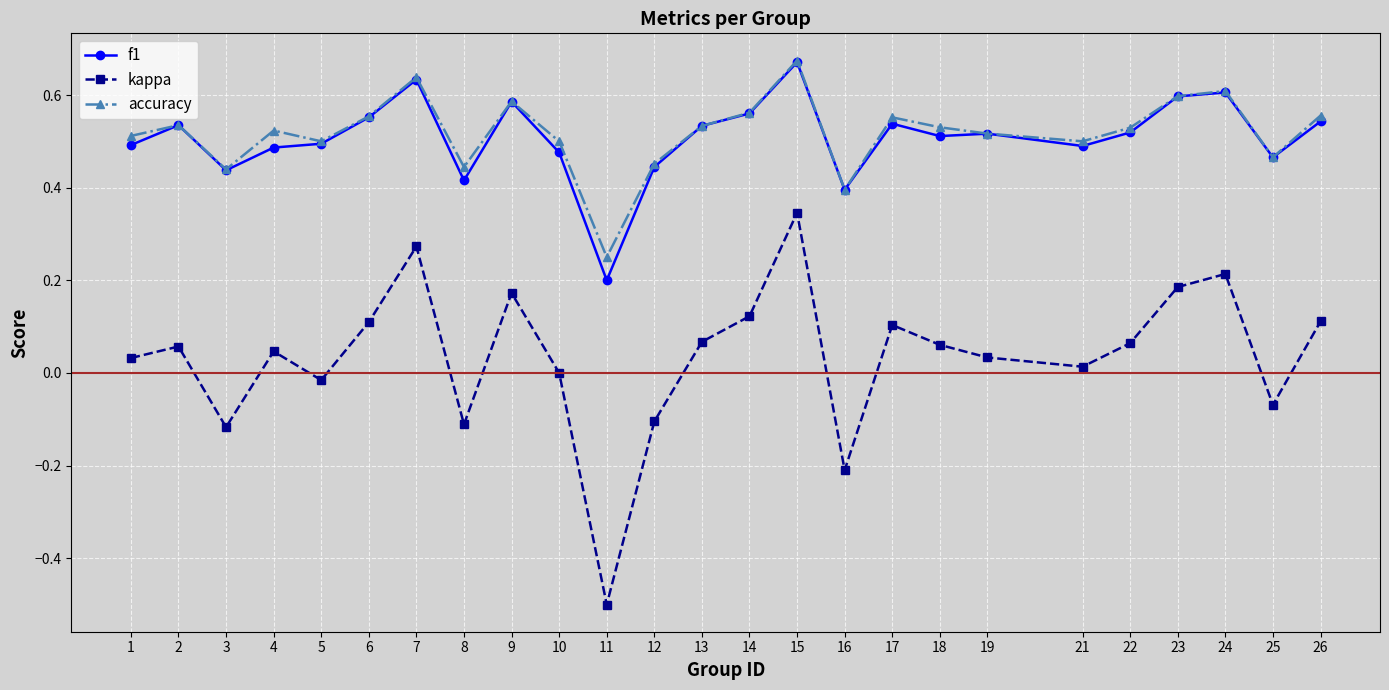

The value of kappa at 9 is 0.0. True or false?

False